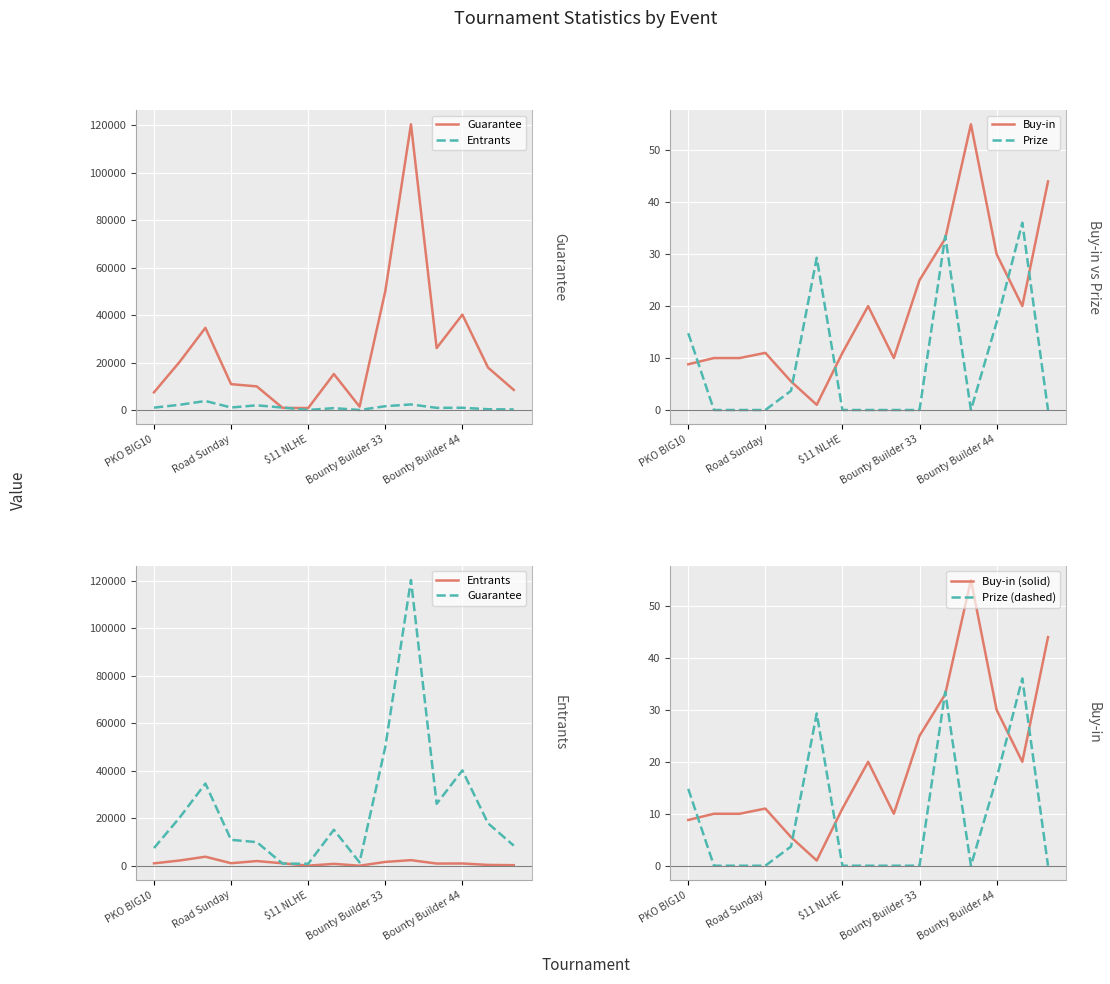

How many lines are shown in the chart?

6